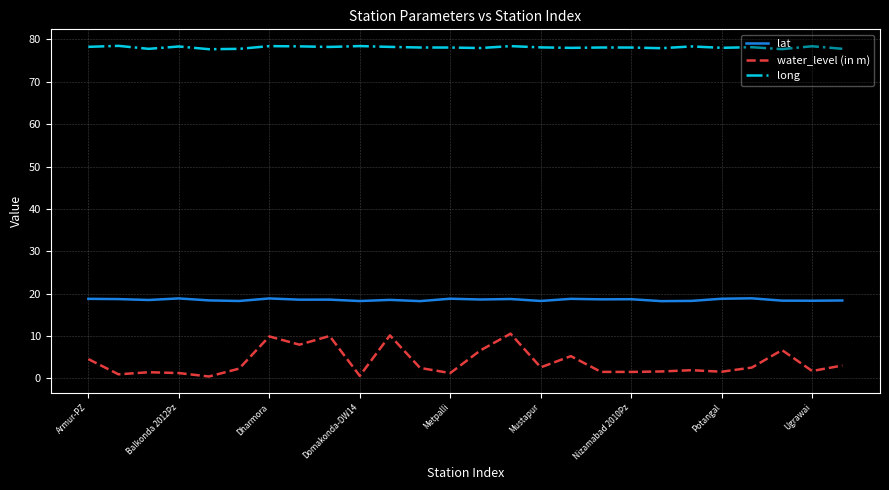

What is the difference between the maximum and minimum values in the water_level (in m) series?

10.1